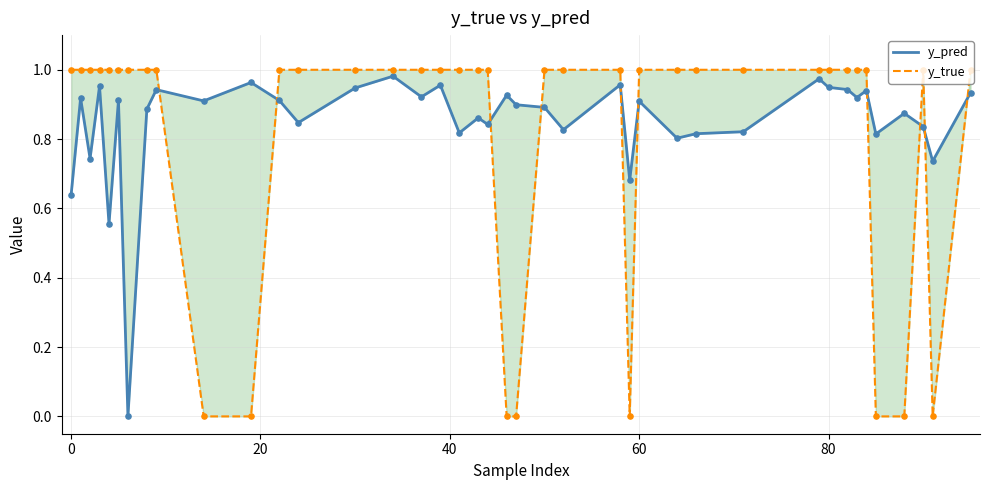

Which series has the largest total across all categories?

y_pred